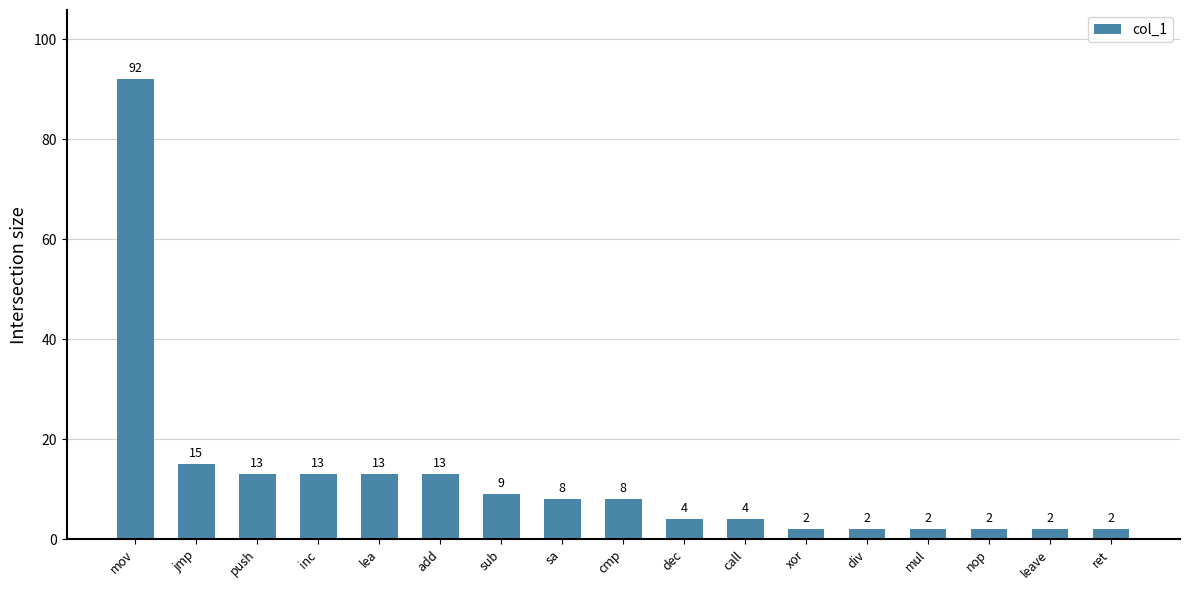

What is the label of the 2nd bar from the right?

leave